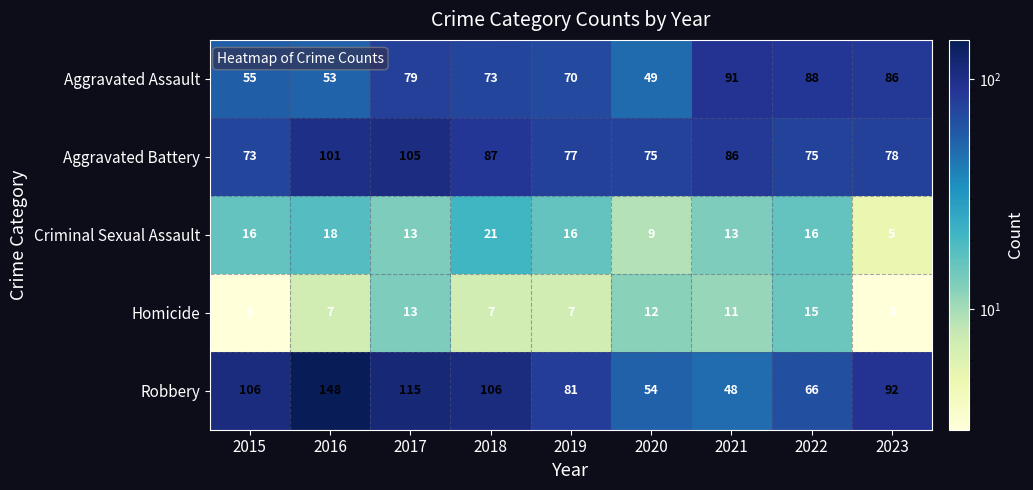

What is the approximate value of Criminal Sexual Assault at 2020?

9